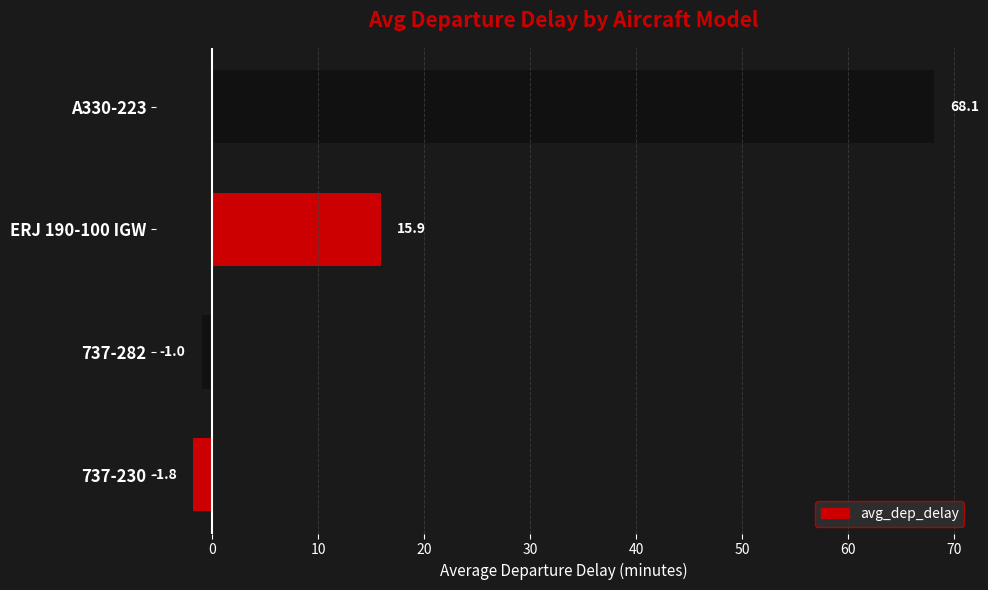

Reading top to bottom, transcribe all the data shown in this chart.

68.1	15.9	-1.0	-1.8